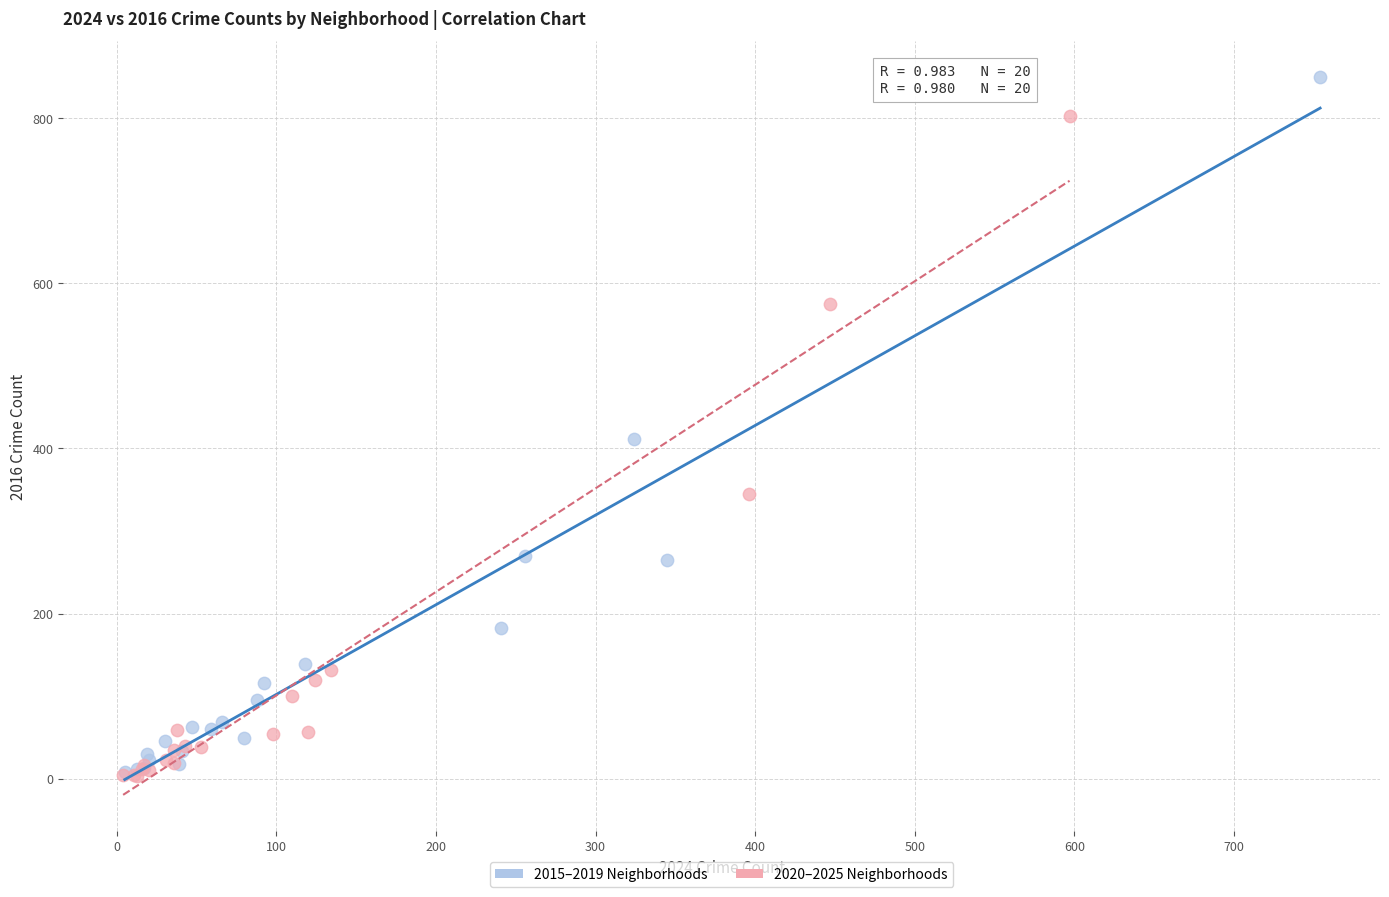

Which series reaches the maximum Y coordinate?

2015–2019 Neighborhoods